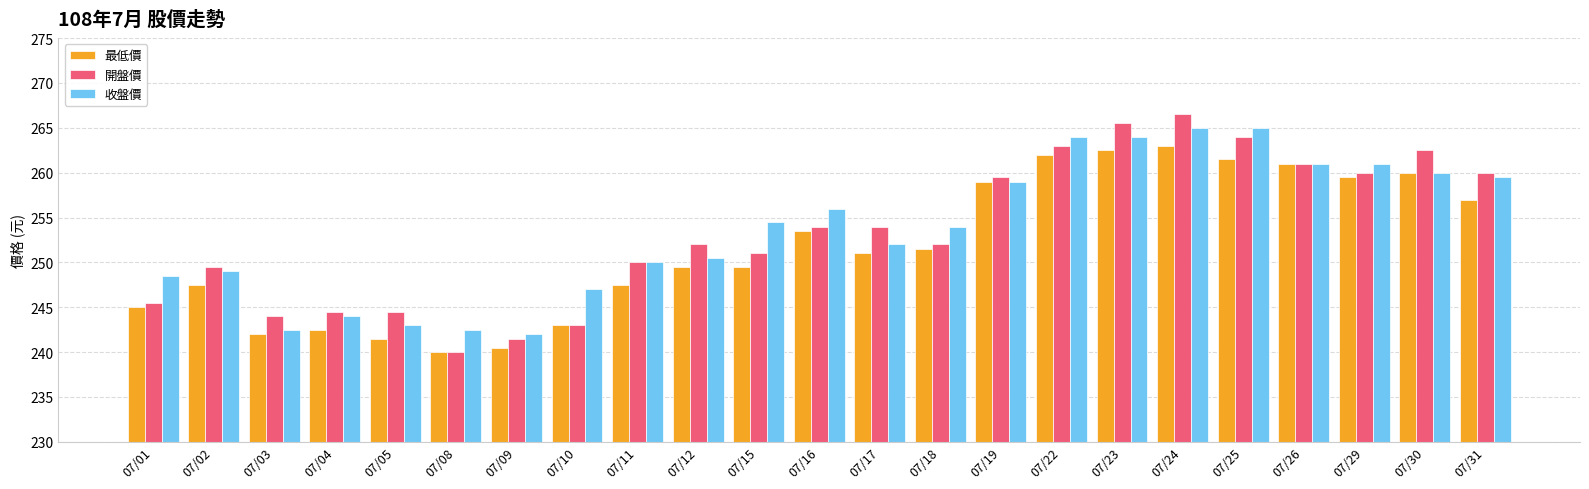

What is the minimum value for 收盤價?

242.0